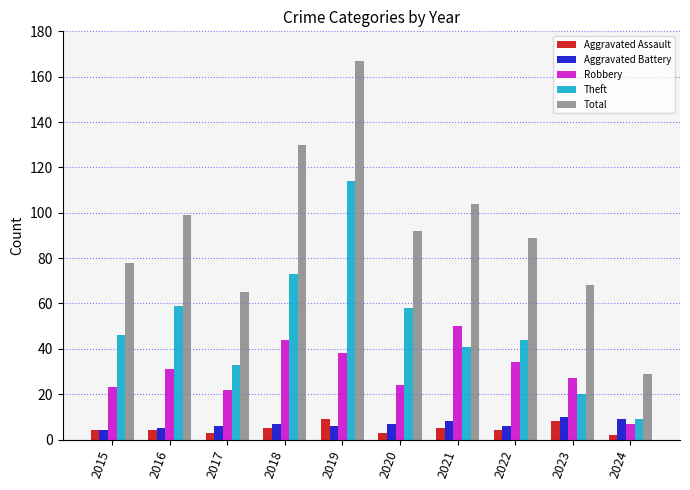

How many data points does each series have?

10